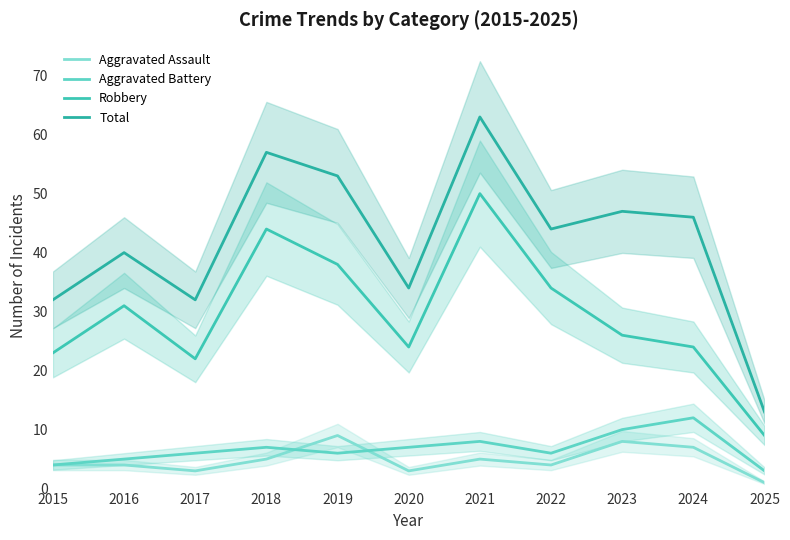

Reading left to right, transcribe all the data shown in this chart.

Aggravated Assault: 2015=4	2016=4	2017=3	2018=5	2019=9	2020=3	2021=5	2022=4	2023=8	2024=7	2025=1
Aggravated Battery: 2015=4	2016=5	2017=6	2018=7	2019=6	2020=7	2021=8	2022=6	2023=10	2024=12	2025=3
Robbery: 2015=23	2016=31	2017=22	2018=44	2019=38	2020=24	2021=50	2022=34	2023=26	2024=24	2025=9
Total: 2015=32	2016=40	2017=32	2018=57	2019=53	2020=34	2021=63	2022=44	2023=47	2024=46	2025=13